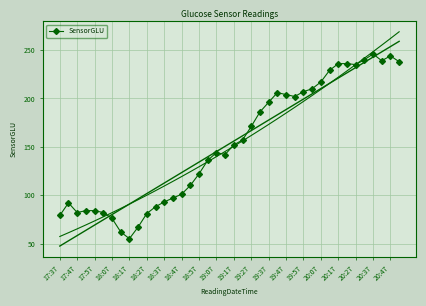

The value of SensorGLU at 20:07 is 332. True or false?

False